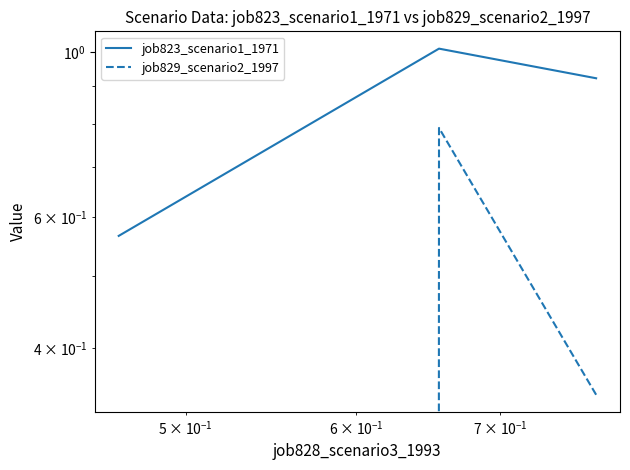

Which series has the largest range (max minus min)?

job829_scenario2_1997